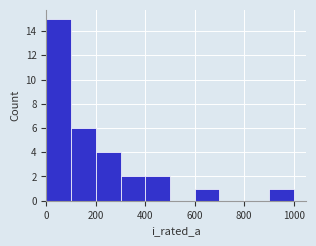

Reading left to right, list every bar in this chart as the range it spans on the x-axis followed by its height. The values are not printed on the chart, so give them approximately, as read against the axis.

0 to 100: 15
100 to 200: 6
200 to 300: 4
300 to 400: 2
400 to 500: 2
500 to 600: 0
600 to 700: 1
700 to 800: 0
800 to 900: 0
900 to 1000: 1